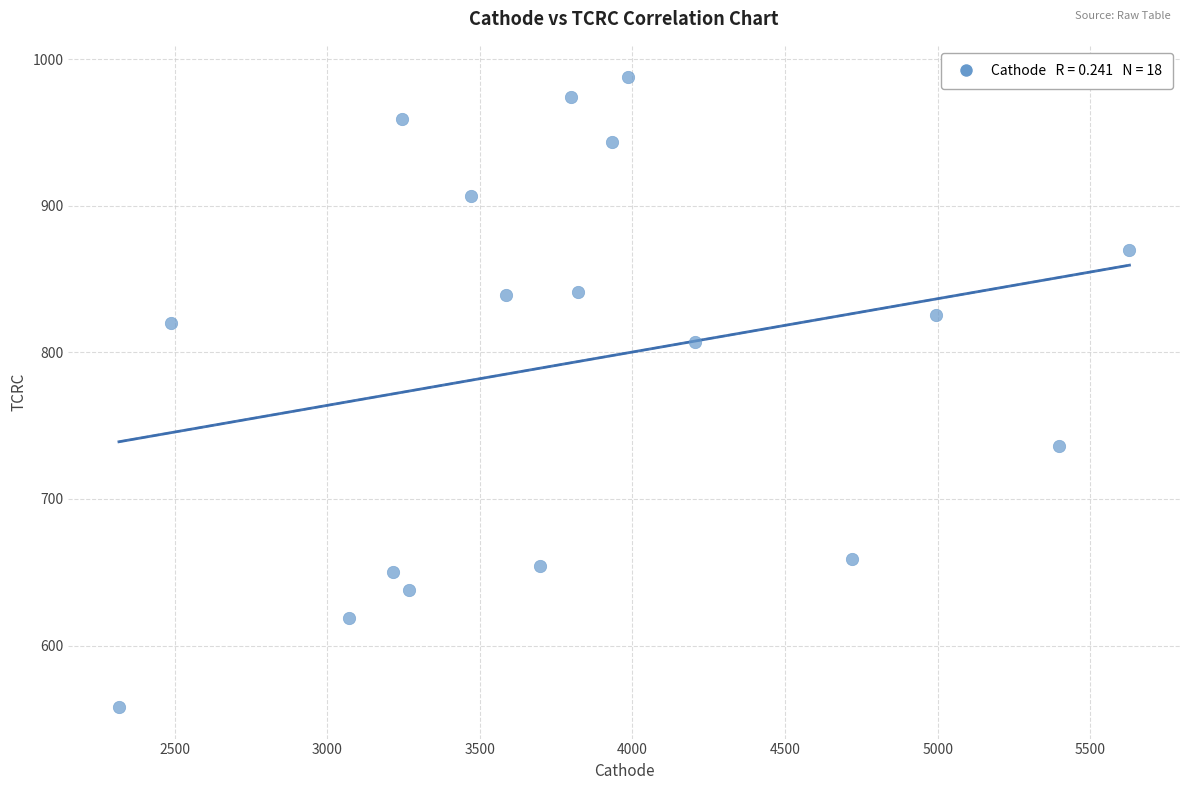

What is the range of X values (max minus min)?

3309.9